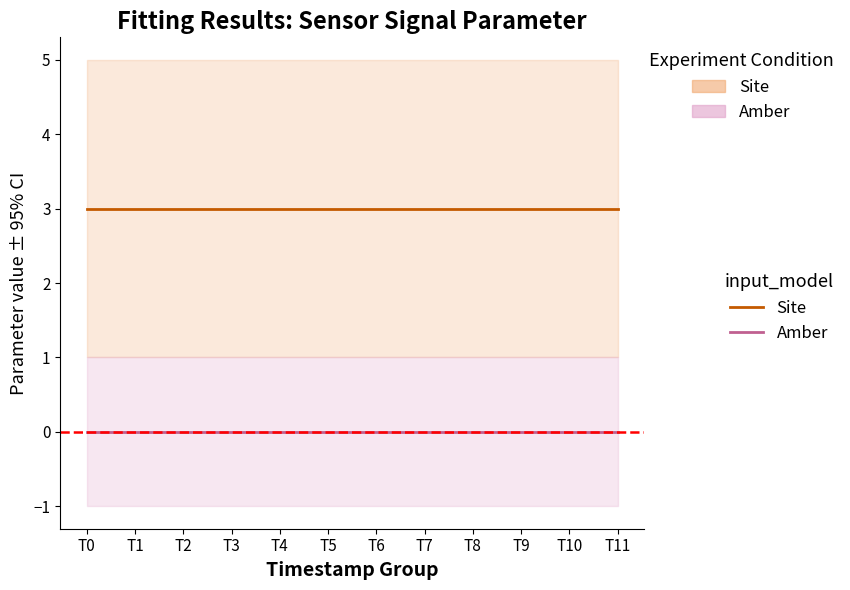

True or false: Site and Amber cross at least once.

False